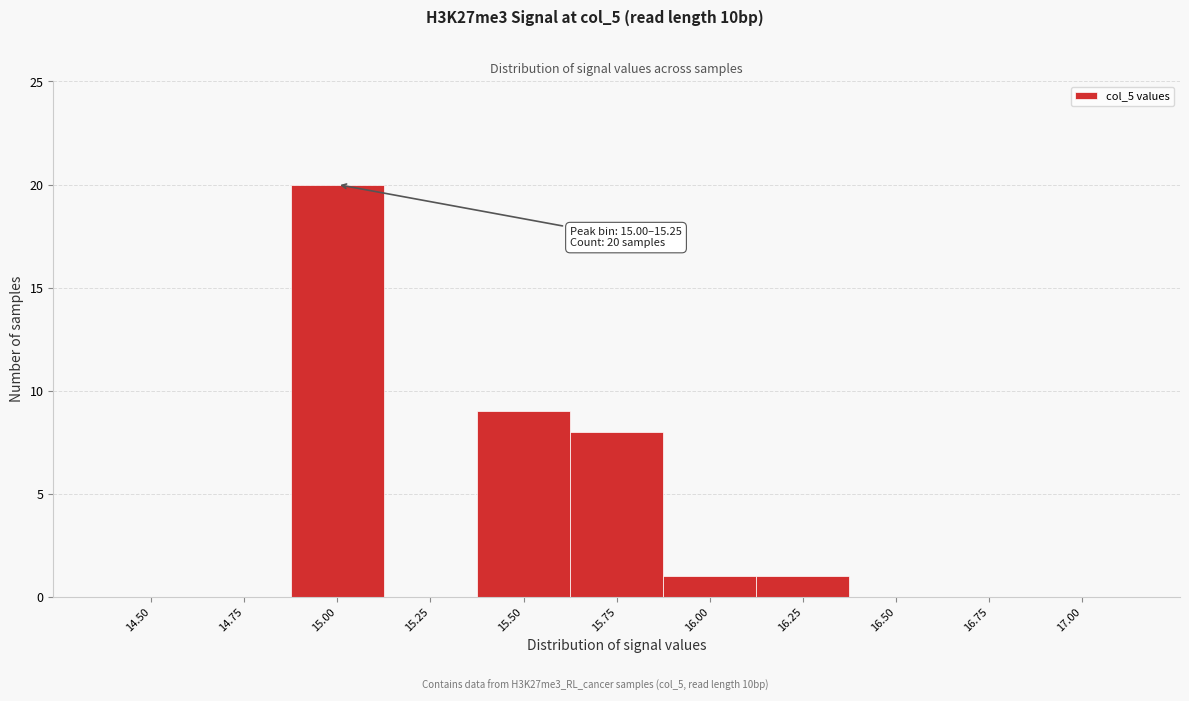

Reading left to right, transcribe all the data shown in this chart.

14.50=0	14.75=0	15.00=20	15.25=0	15.50=9	15.75=8	16.00=1	16.25=1	16.50=0	16.75=0	17.00=0